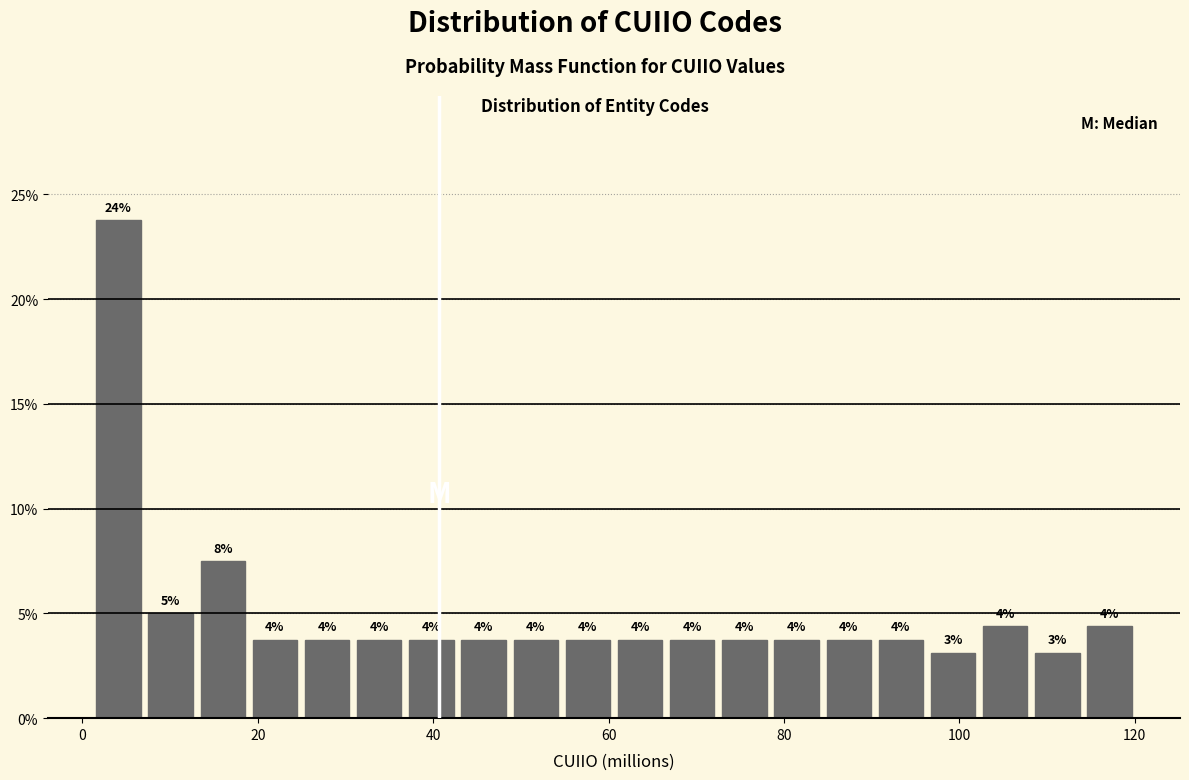

Around what value on the x-axis is the tallest bar? Give the approximate position of its centre, as read against the axis.

4